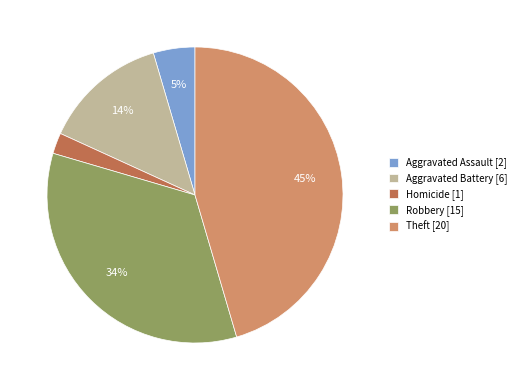

To the nearest percent, what is the difference between the largest and smallest slice percentages?

43%